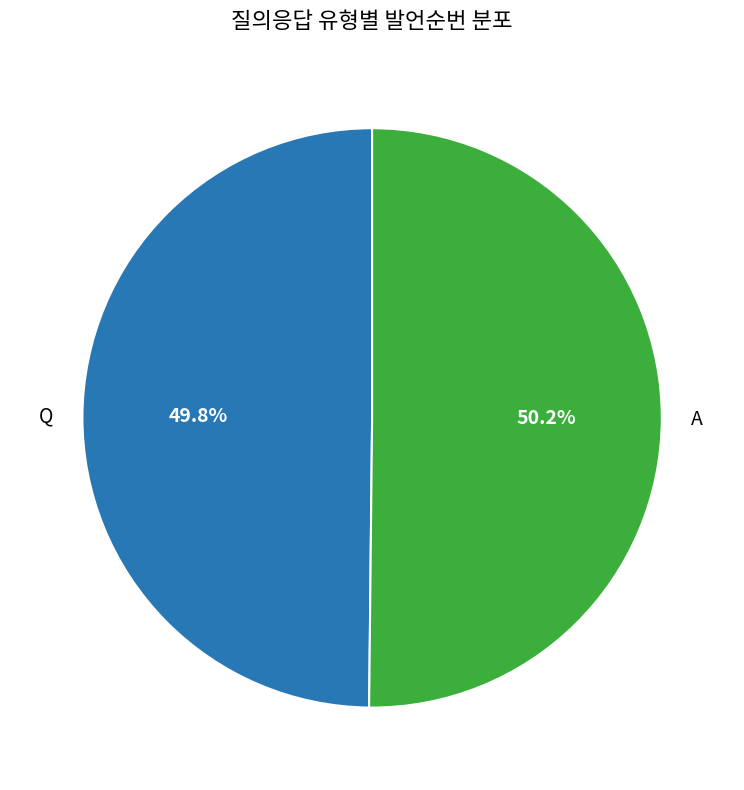

True or false: A accounts for 50% of the total.

True